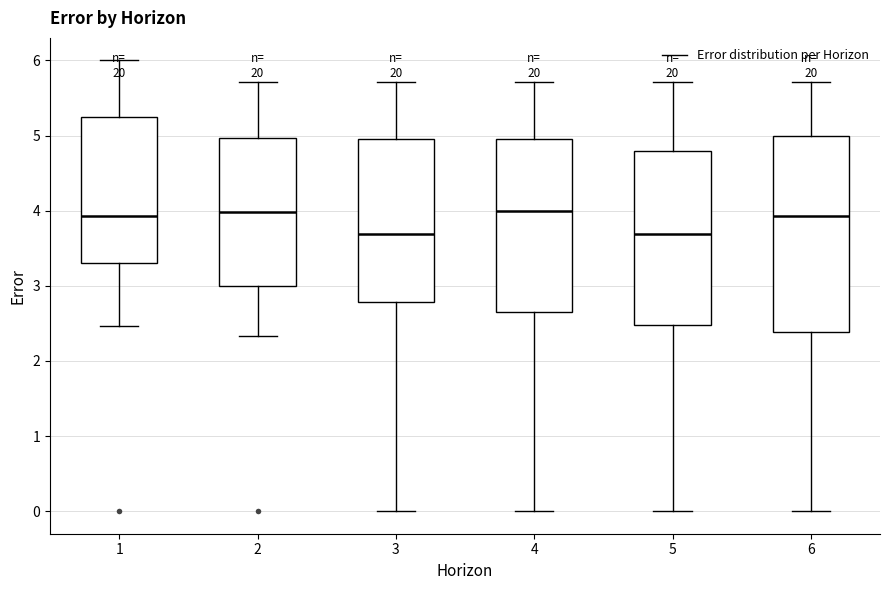

Where does the median line of the box at x = 3 sit on the y-axis? The values are not printed on the chart, so give them approximately, as read against the axis.

3.7